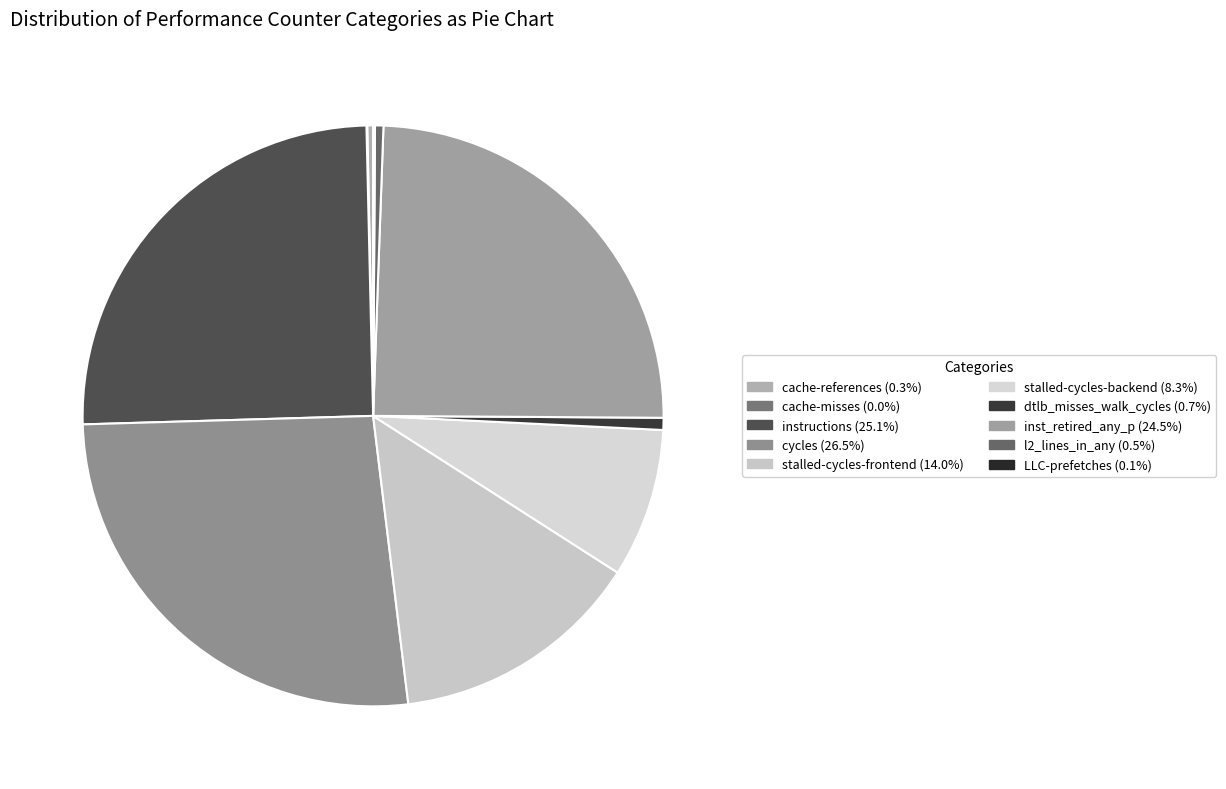

Does stalled-cycles-backend represent more than half of the total?

No